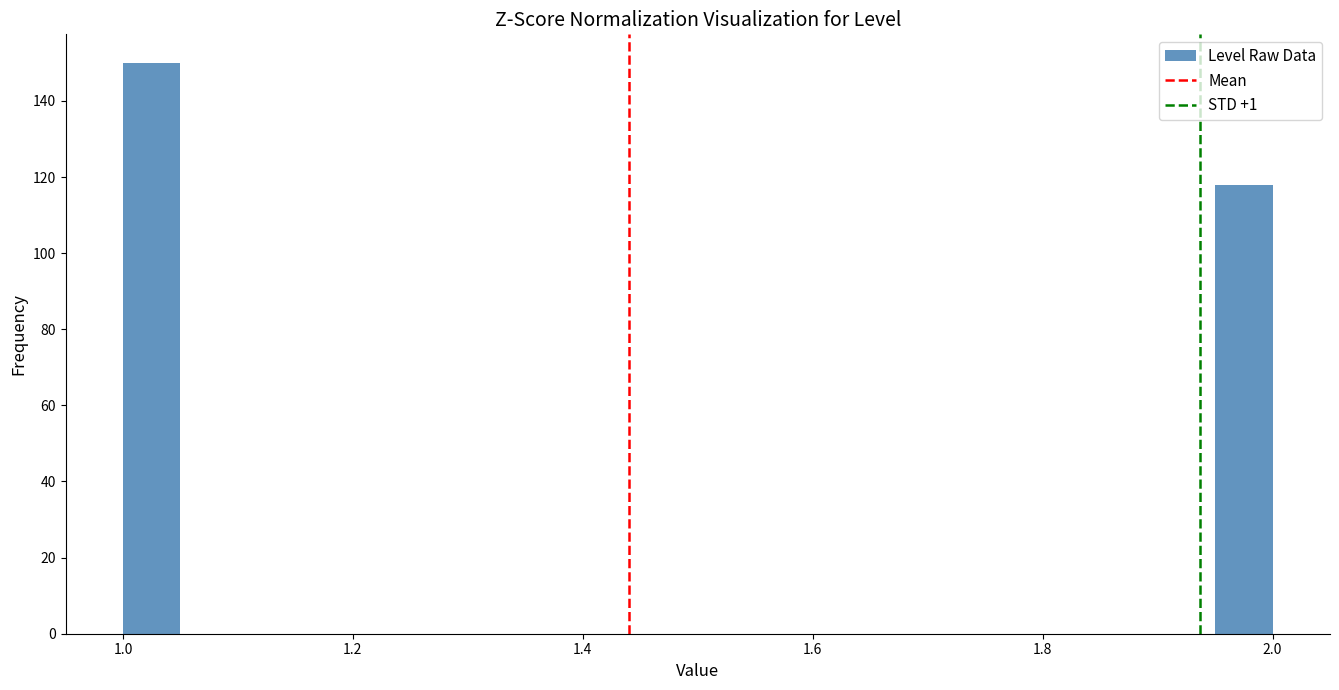

Around what value on the x-axis is the tallest bar? Give the approximate position of its centre, as read against the axis.

1.02